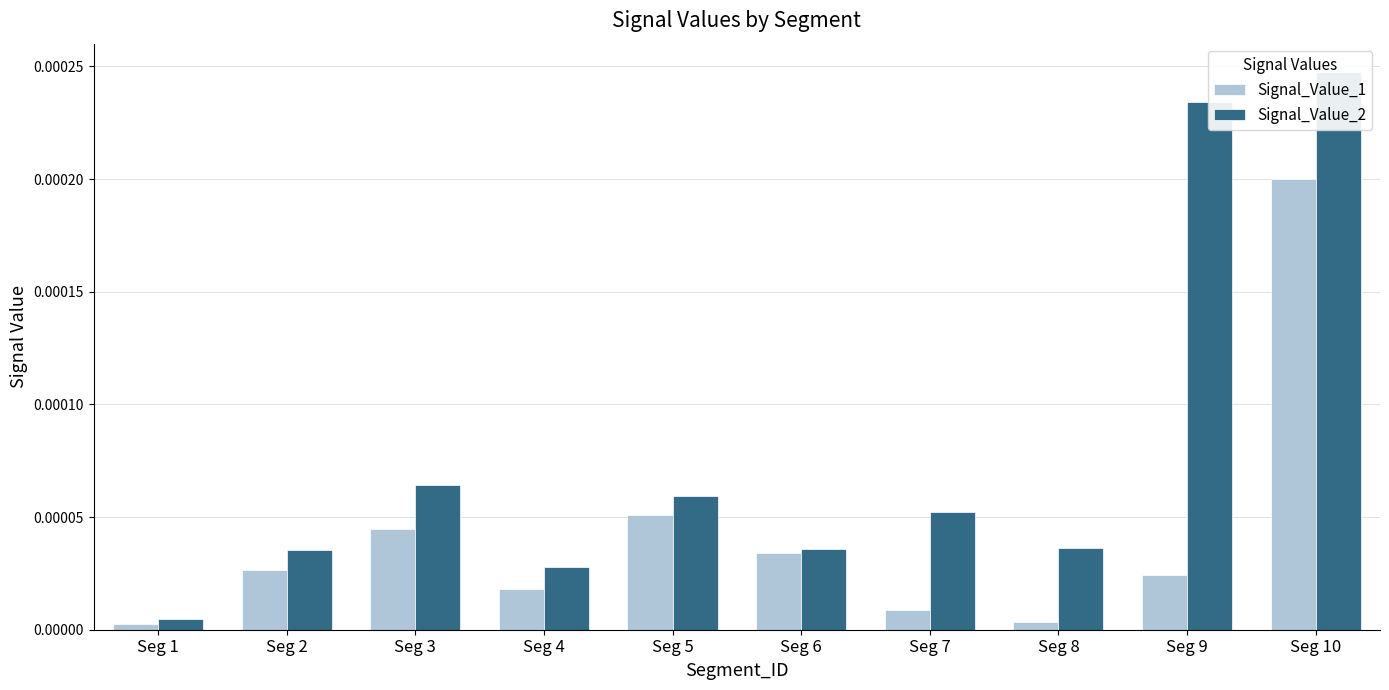

Which series has the largest total across all categories?

Signal_Value_2